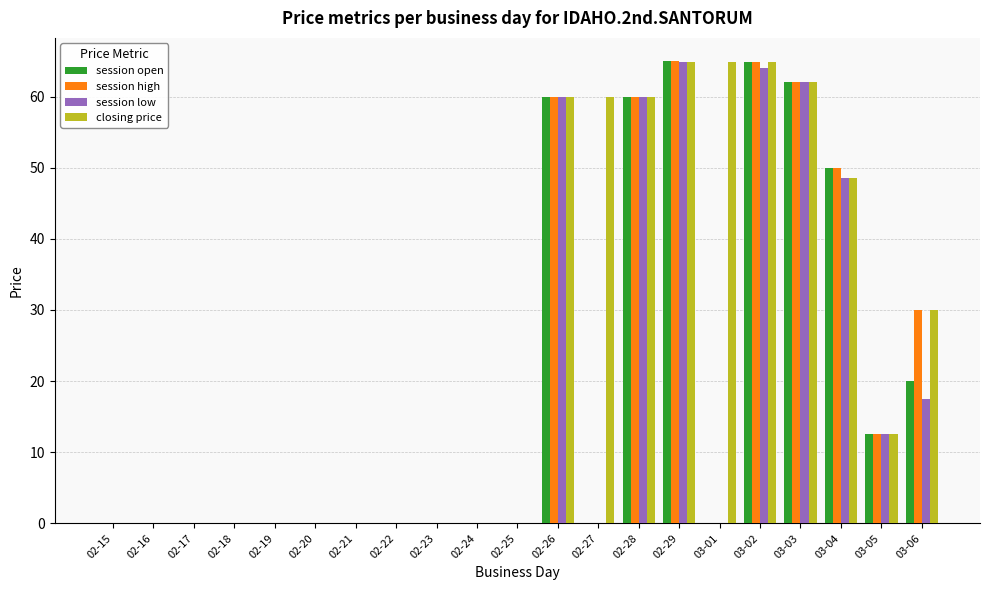

How many distinct data groups are displayed?

4